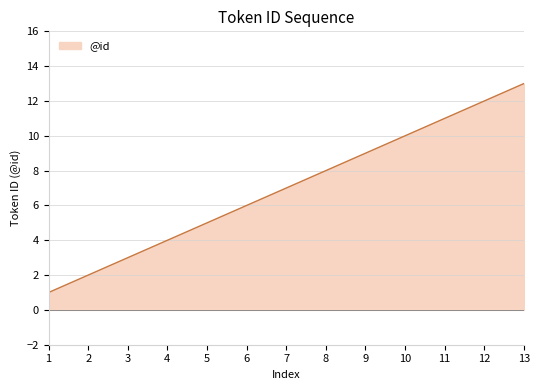

What is the change in value from 2 to 10?

+8